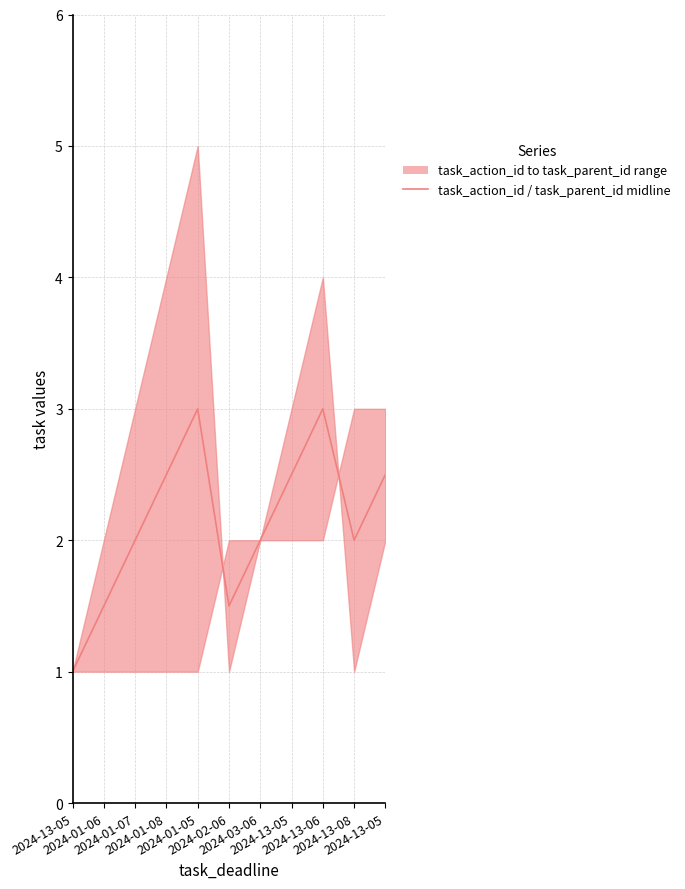

Does the chart display data point markers on the line(s)?

No